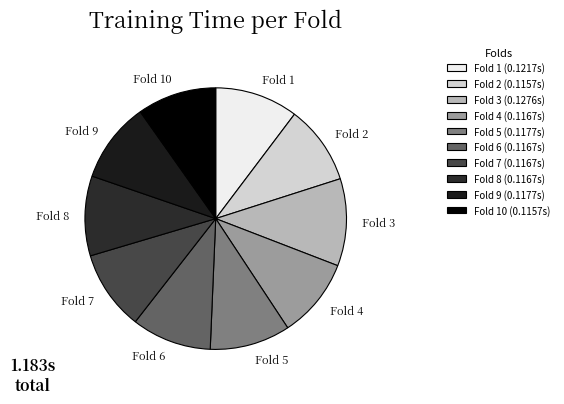

Is the sum of Fold 5 and Fold 4 greater than half?

No